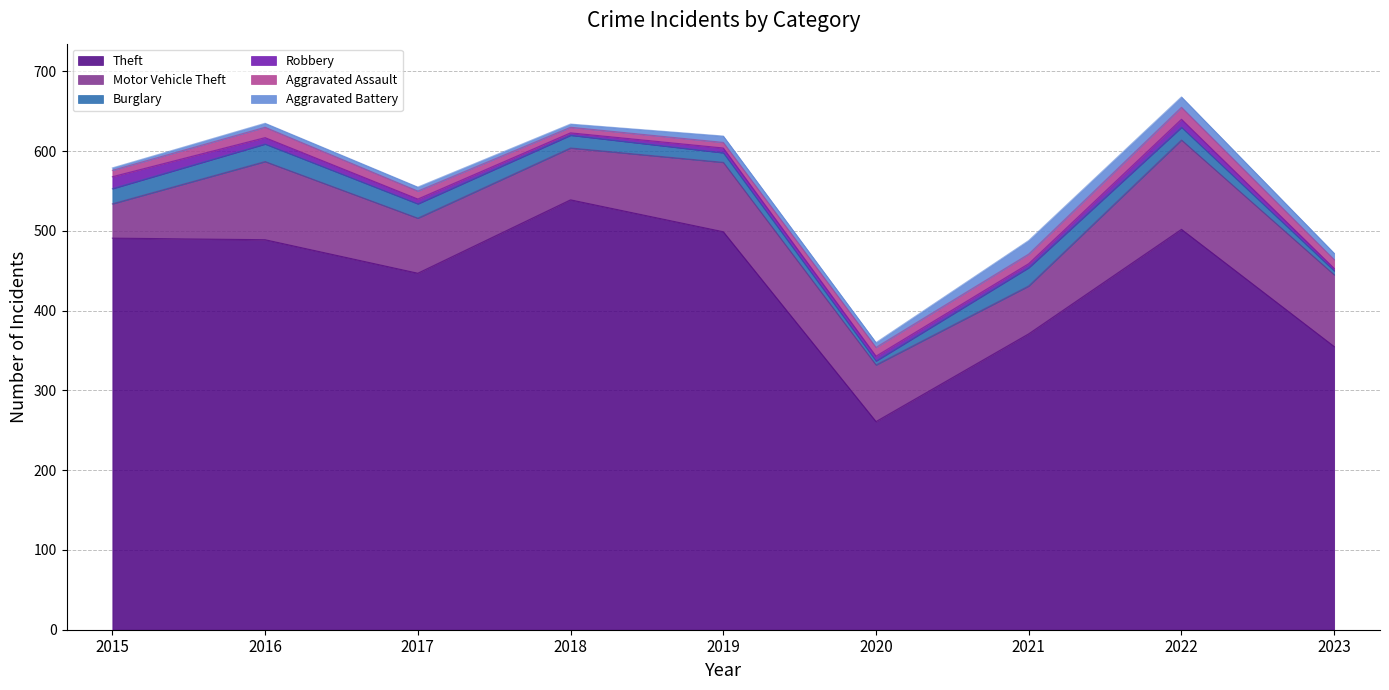

What is the difference between the Theft values at 2020 and 2019?

238